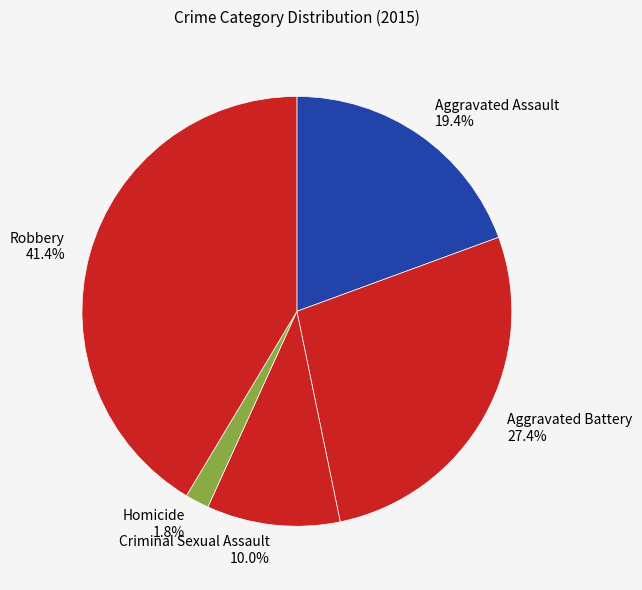

The Homicide slice represents 9% of the pie. True or false?

False